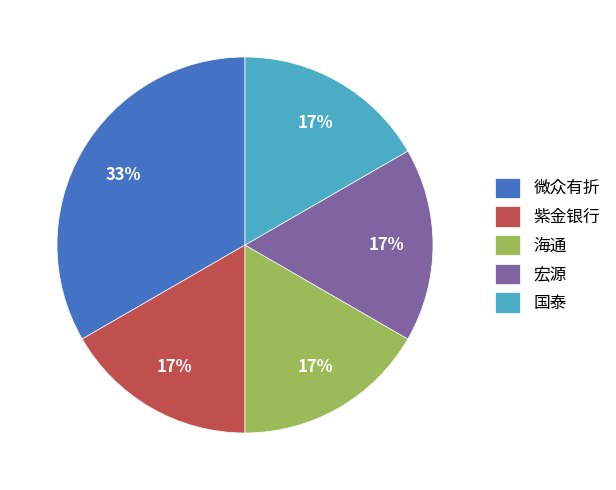

Which category has the biggest portion of the pie?

微众有折